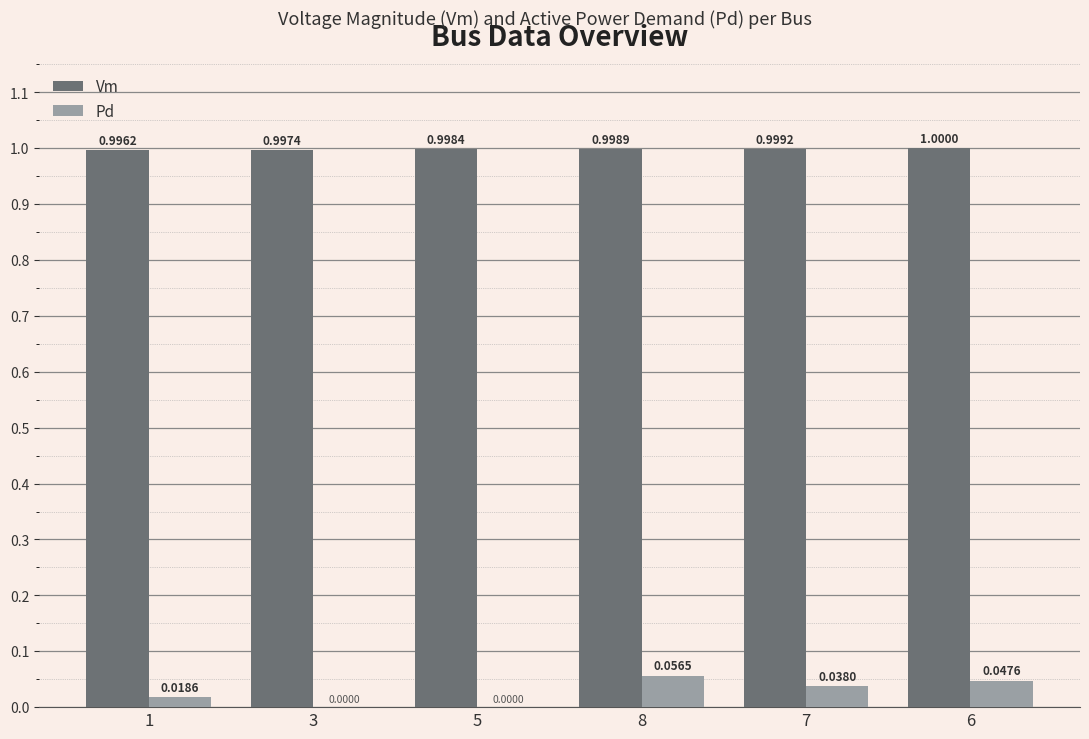

Which series changed the most between 3 and 8?

Pd